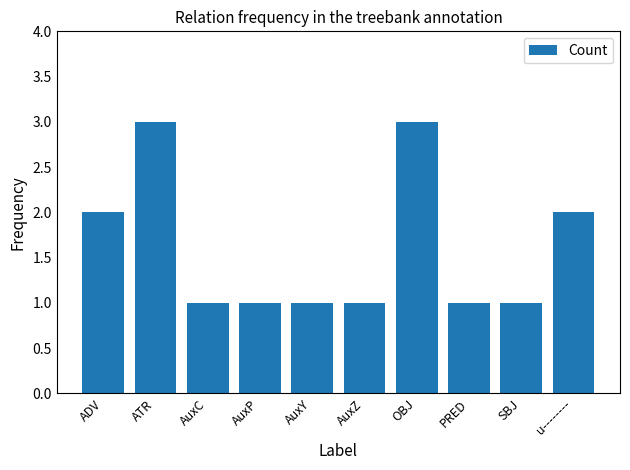

True or false: the data shows 2 at AuxY.

False